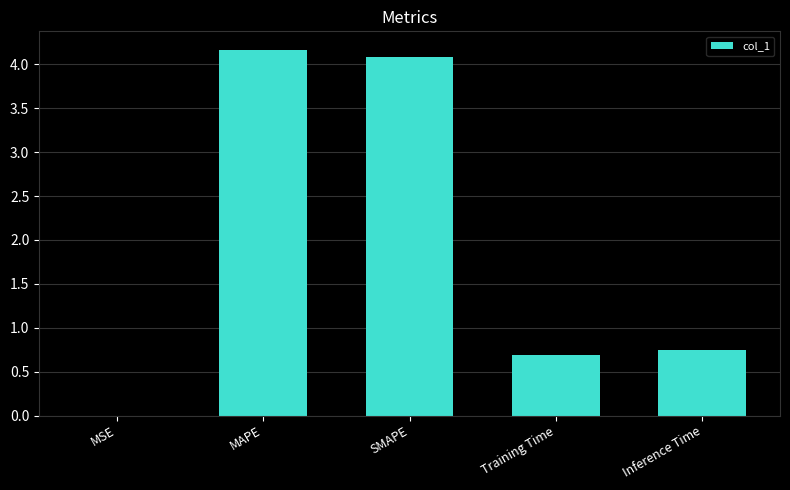

What is the difference between the values at MAPE and MSE?

4.2